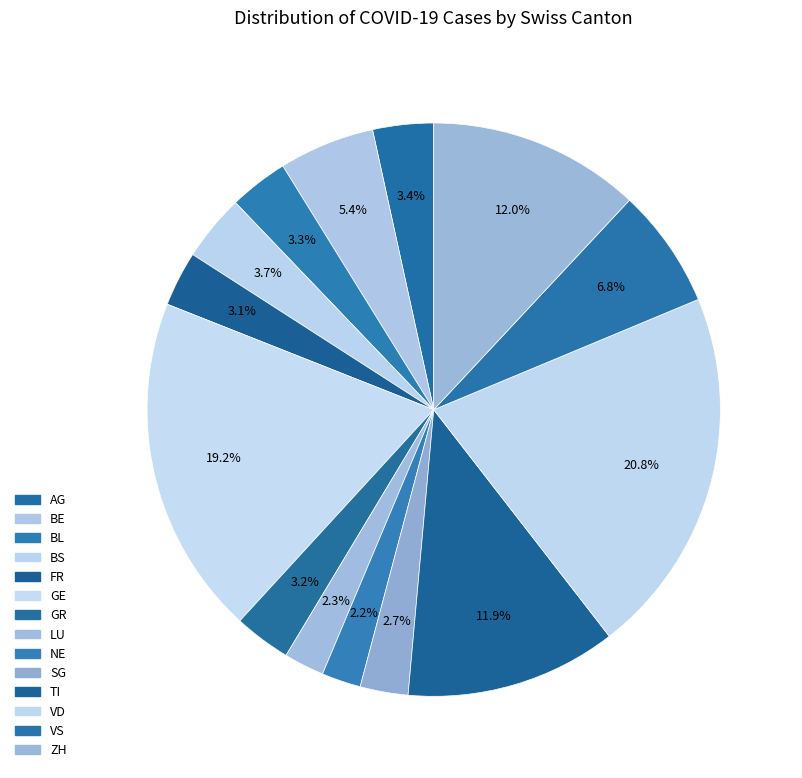

What percentage is the TI slice, to the nearest percent?

12%